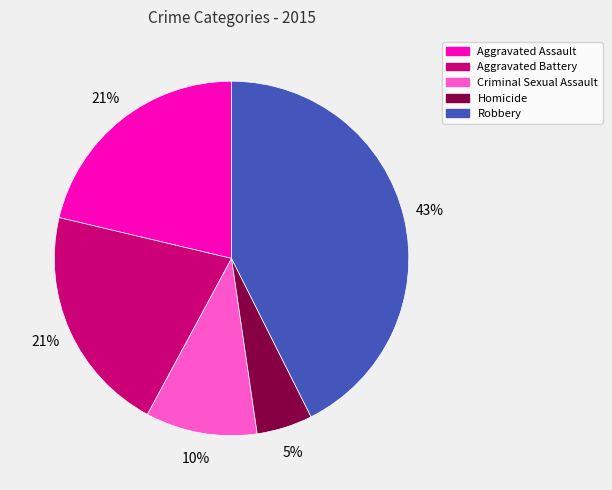

Count the number of slices in the pie.

5